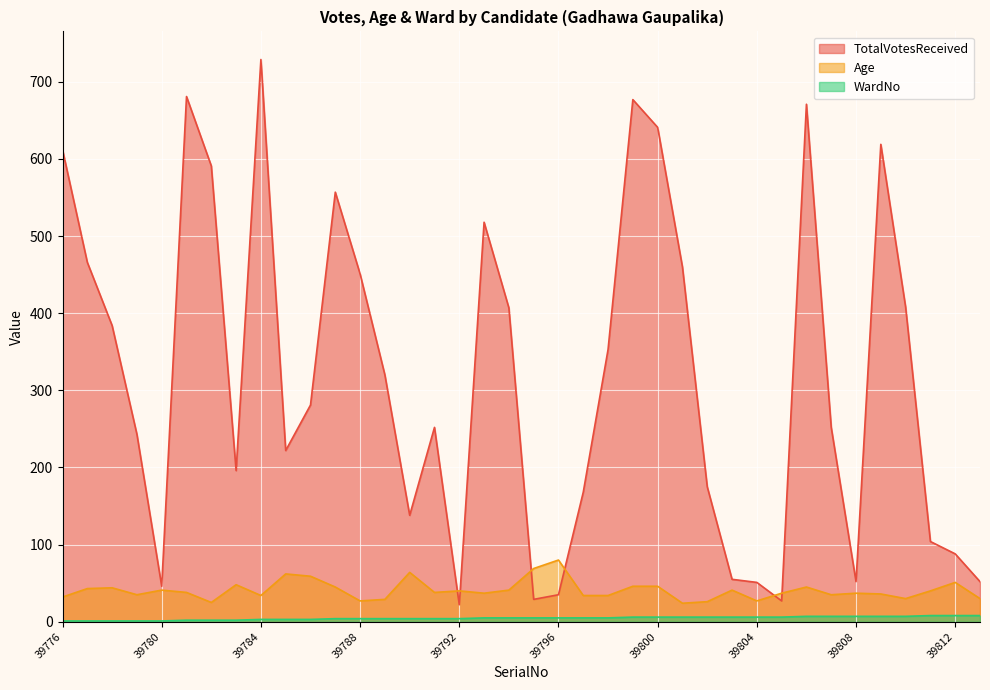

At which category does the chart reach its peak across all series?

39784